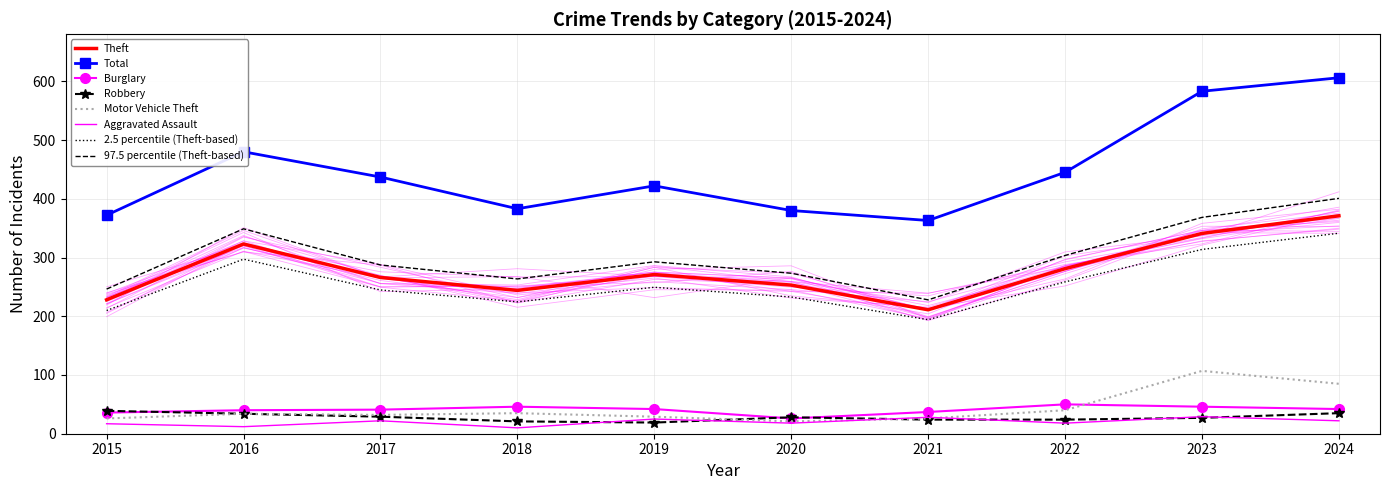

What is the value of the Robbery point at the 2nd from the left?

34